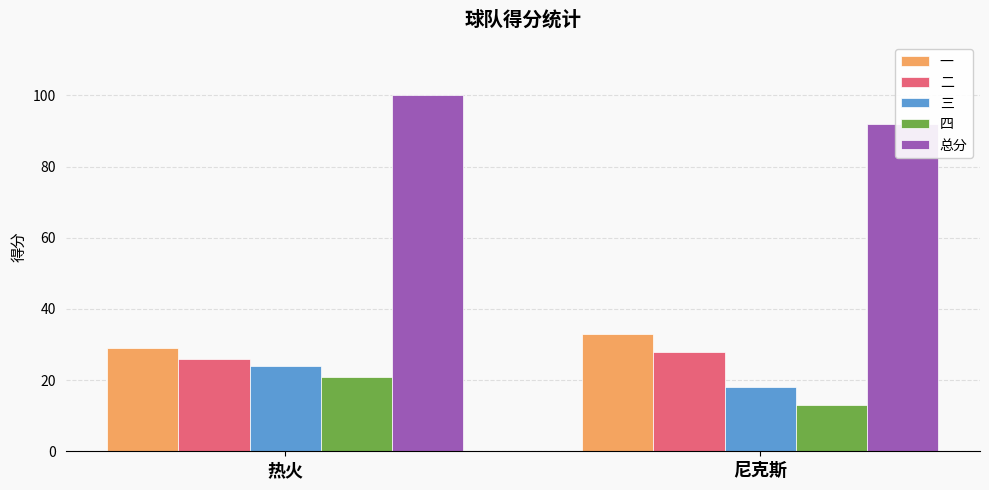

Which series has the largest total across all categories?

总分